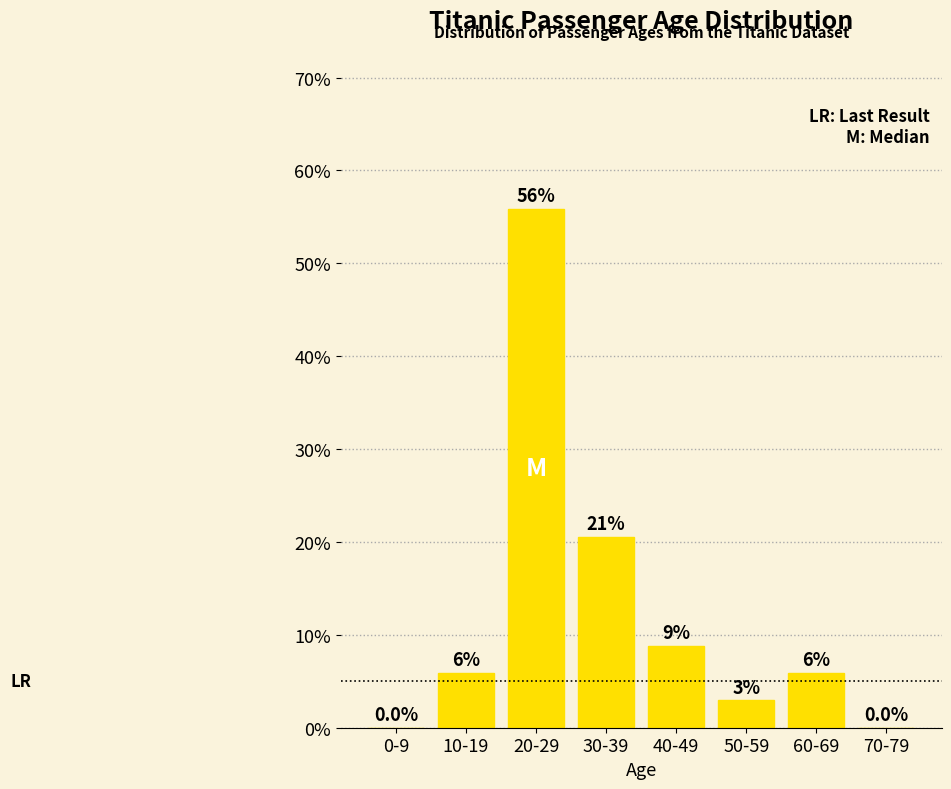

Are the bars horizontal?

No